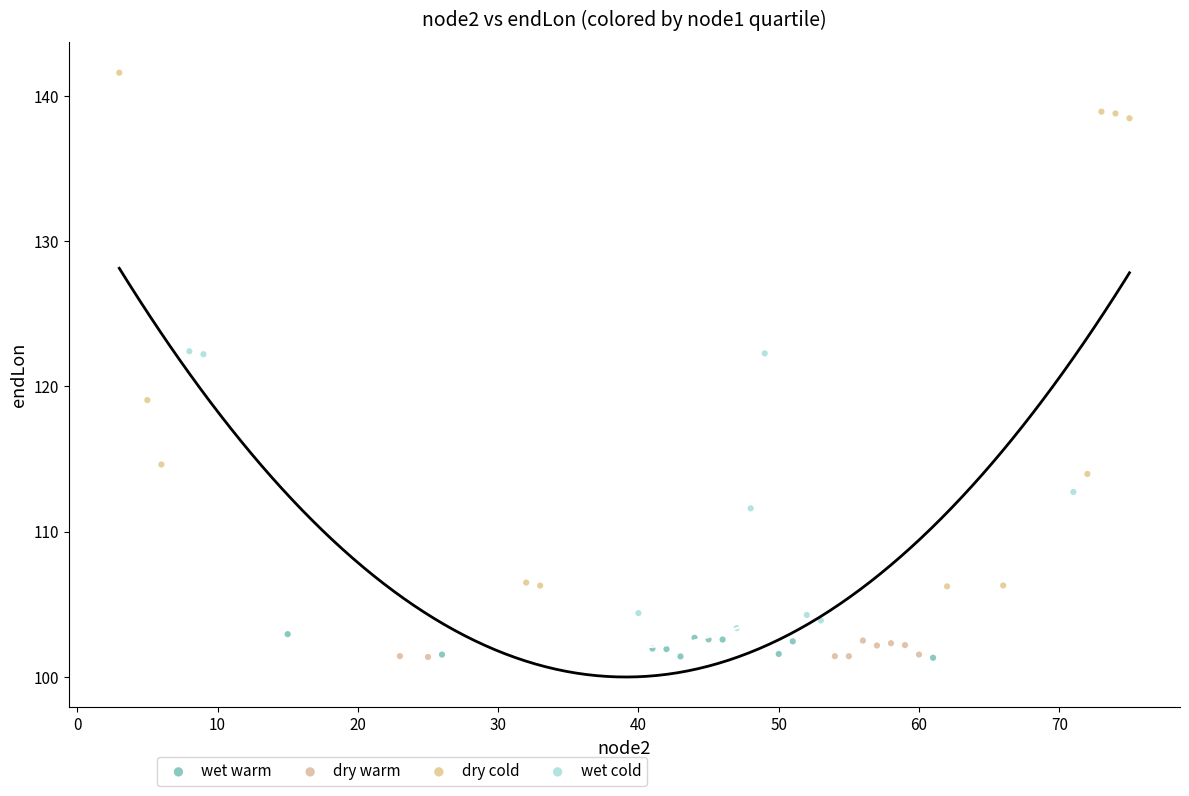

Which series contains the highest Y value?

dry cold